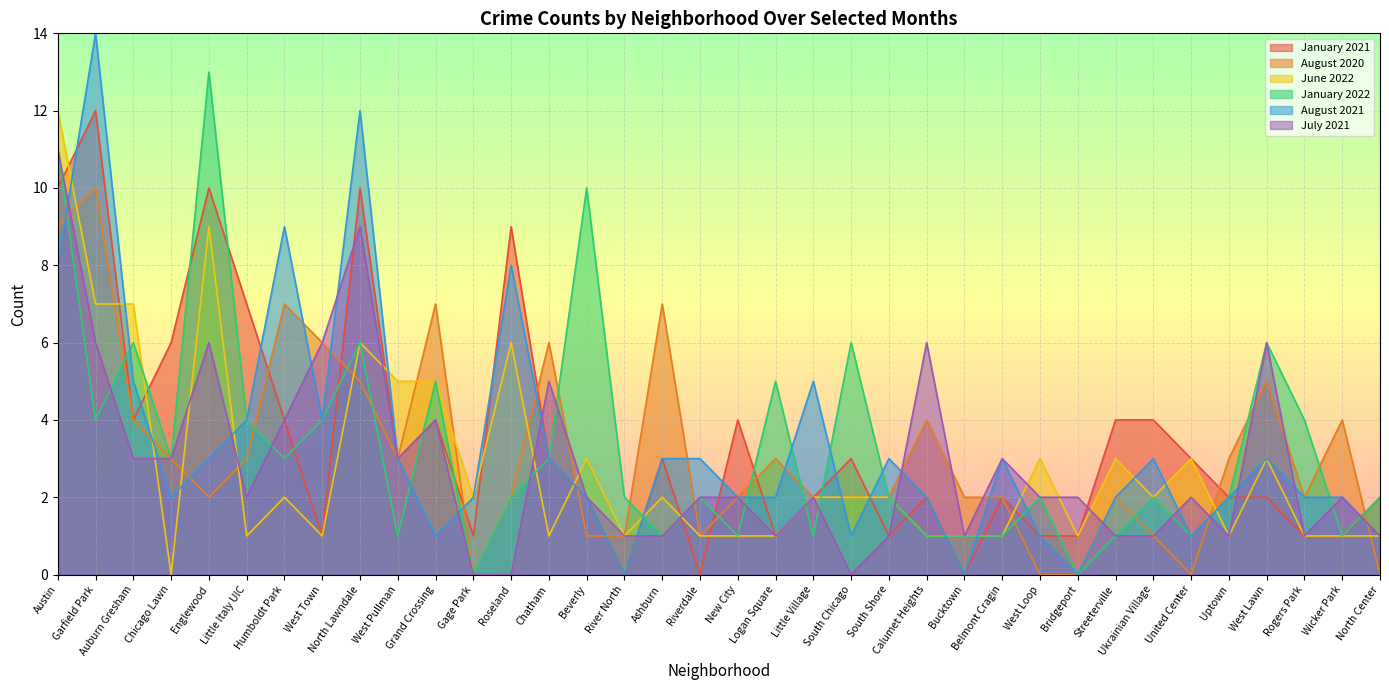

The August 2020 series shows 3 at Little Italy UIC. True or false?

True